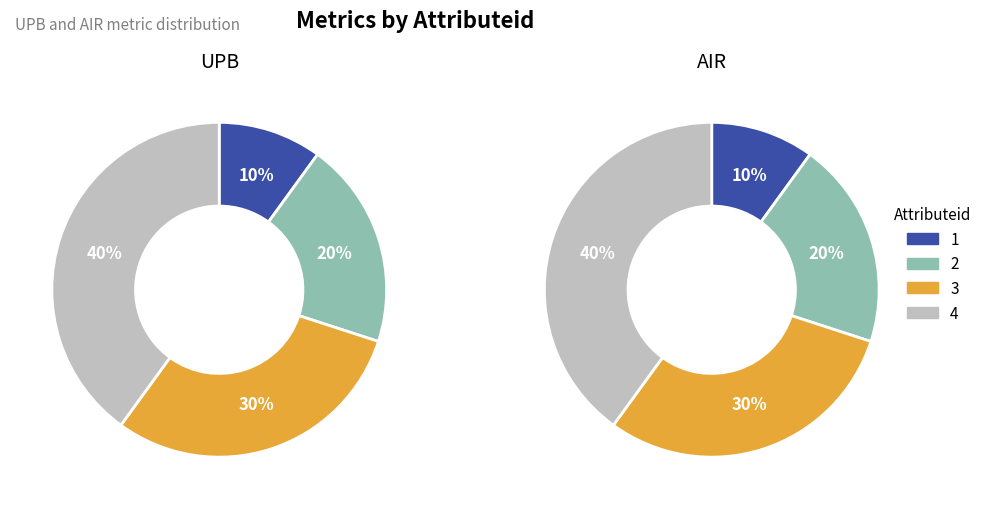

Does 2 account for over 50% of the chart?

No